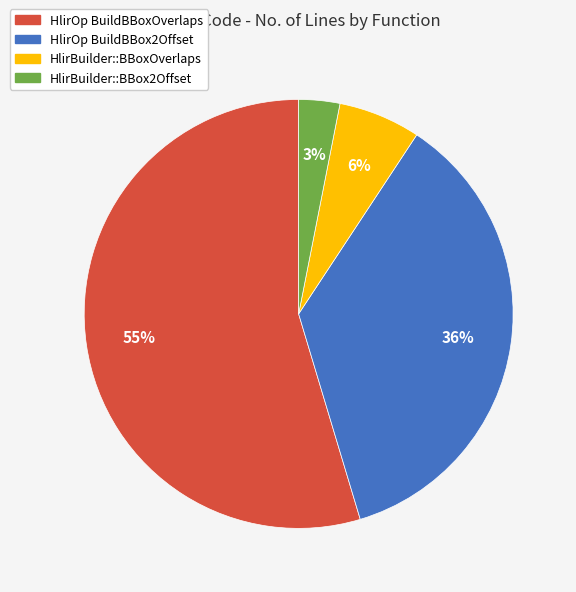

What is the largest slice in the pie chart?

HlirOp BuildBBoxOverlaps